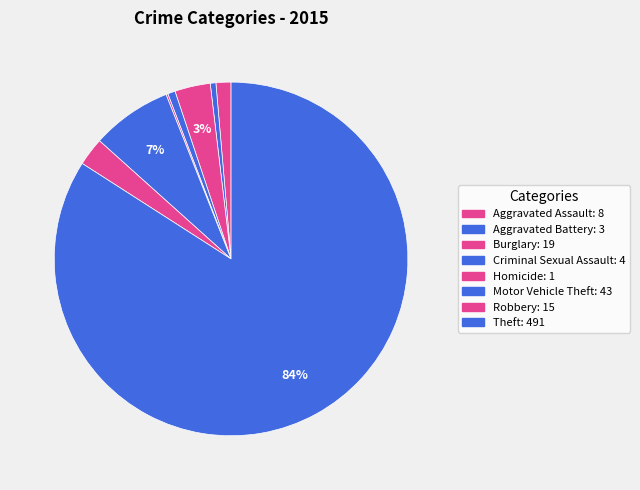

To the nearest percent, what is the average slice percentage?

12%